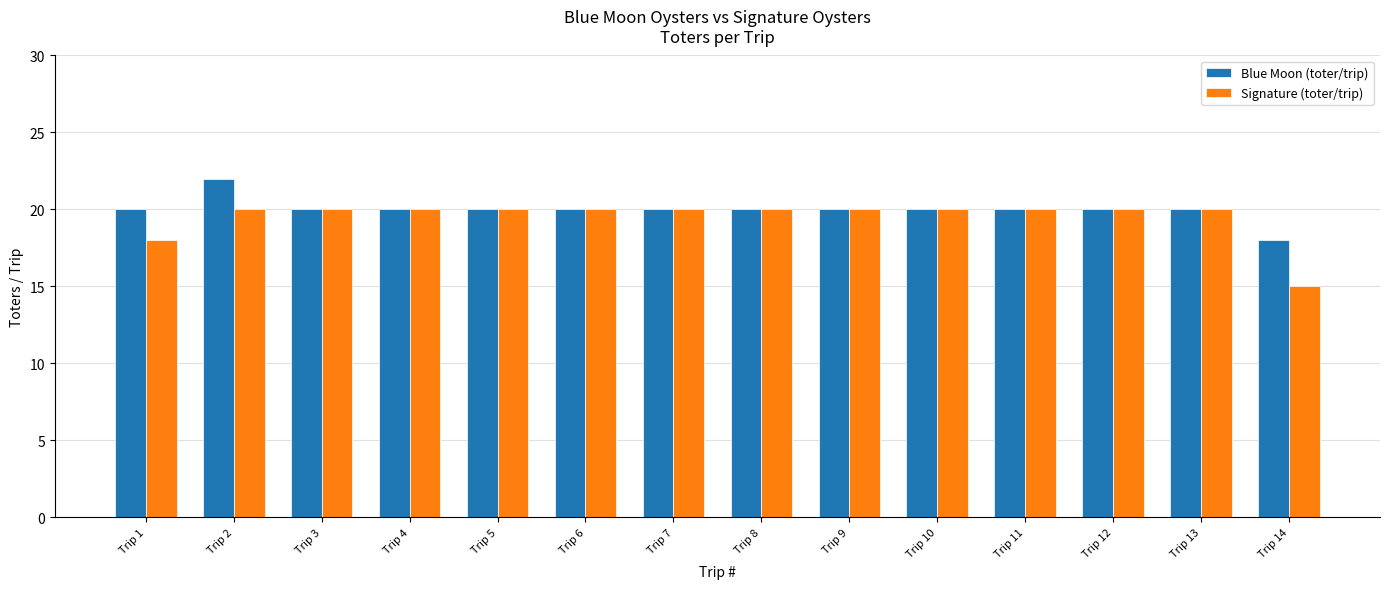

Which series has the largest range (max minus min)?

Signature (toter/trip)